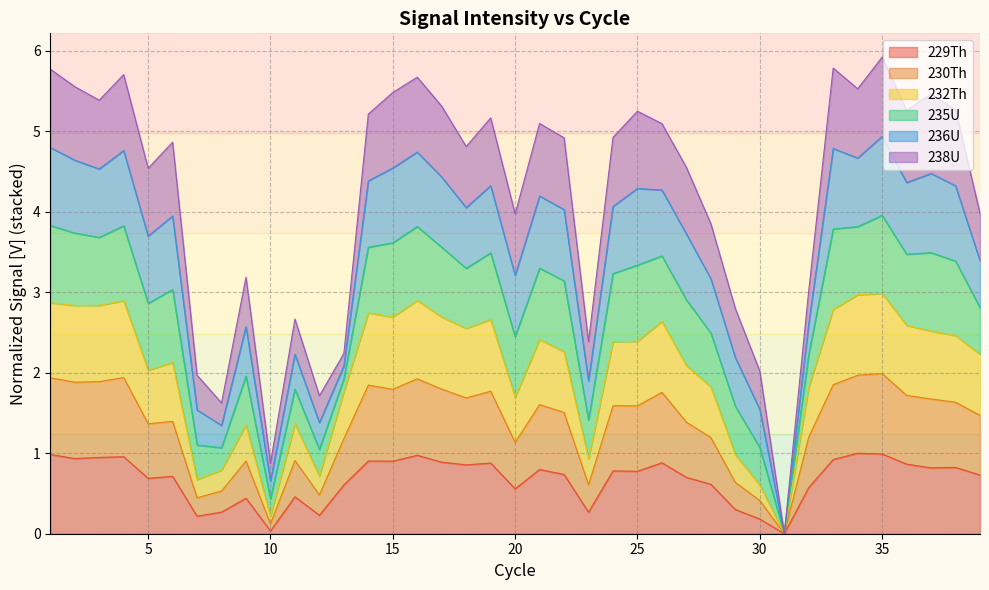

What is the maximum value for 229Th?

1.0